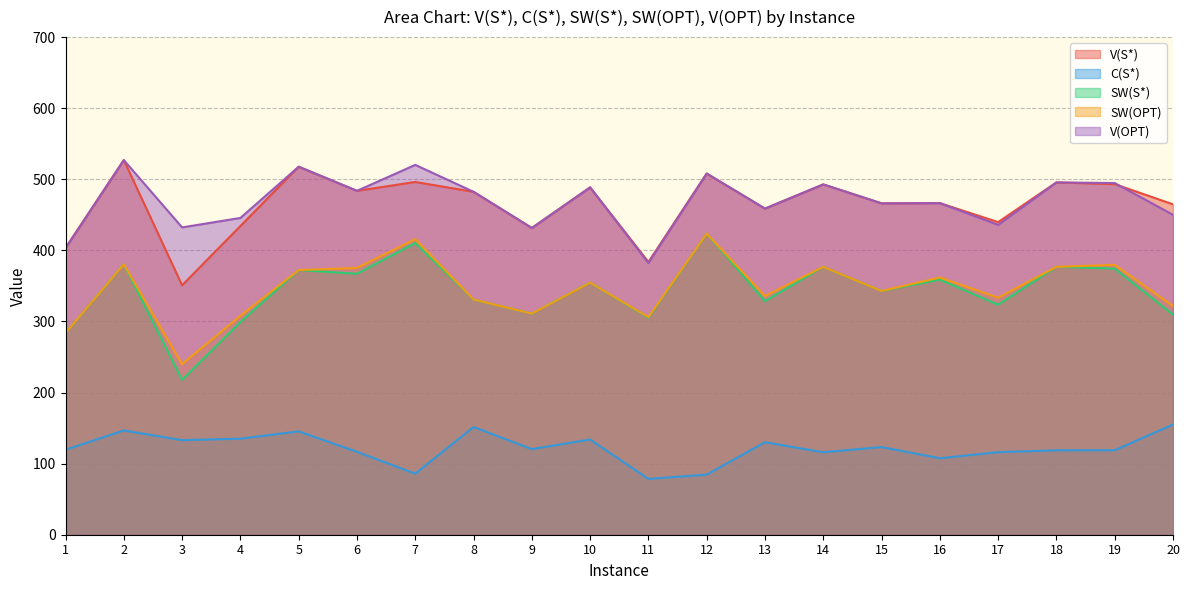

How many values in the C(S*) series are below 120?

10